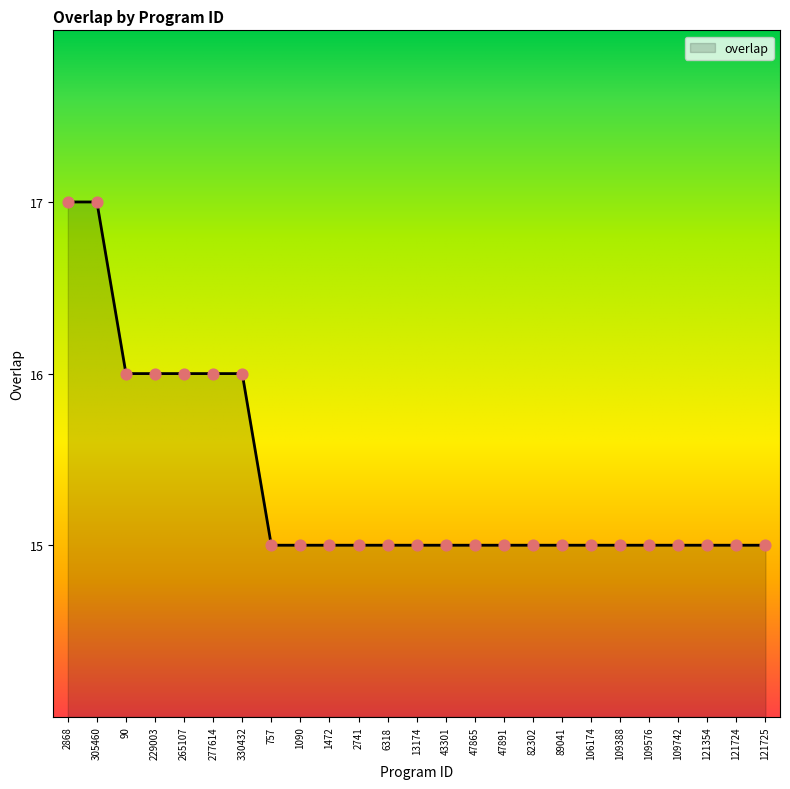

Between 90 and 2741, which is larger?

90